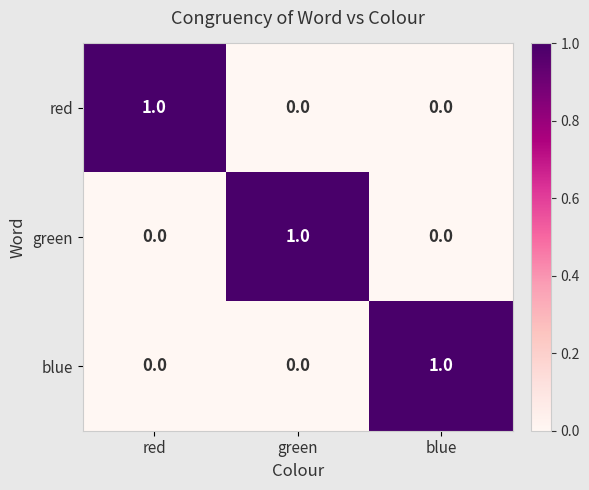

True or false: green has a value of 2 at green.

False